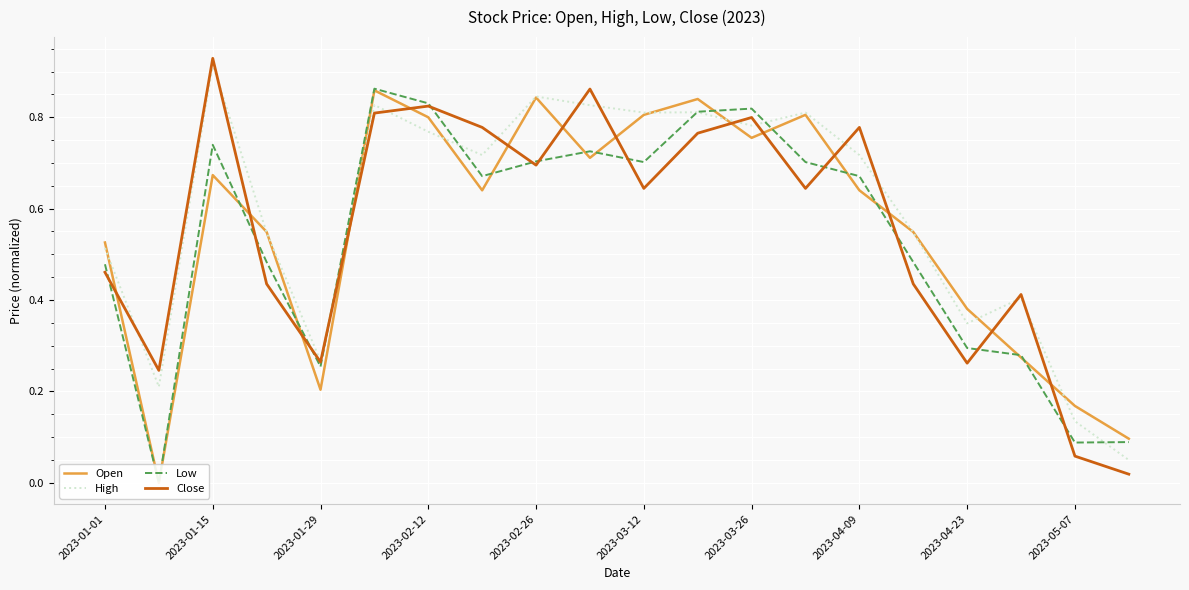

List the series in order of their peak value, highest first.

Close, High, Low, Open